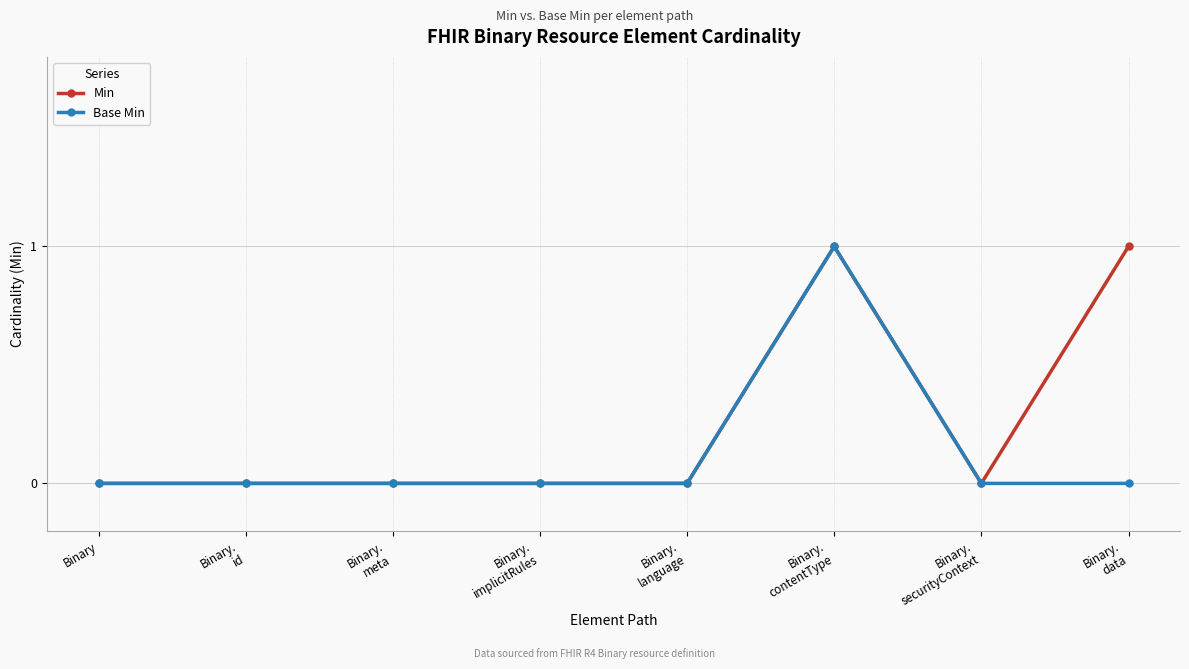

The value of Base Min at Binary is 0. True or false?

True